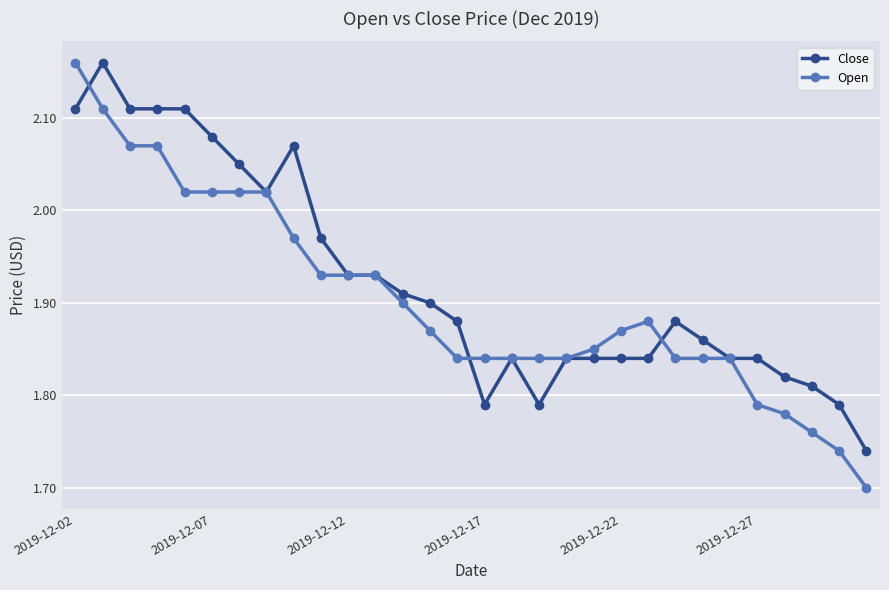

Which series has the largest range (max minus min)?

Open